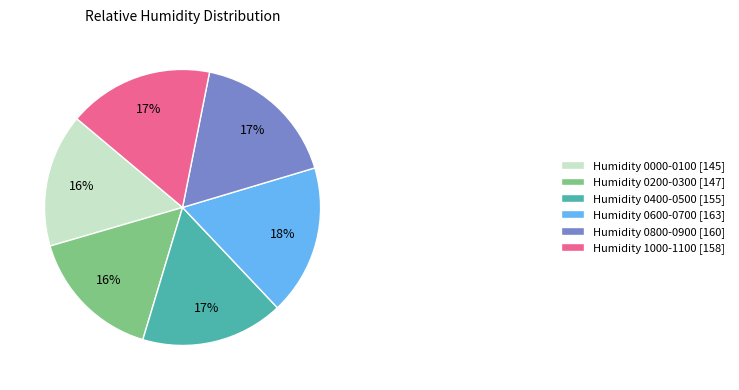

Combined, do Humidity 0600-0700 [163] and Humidity 0200-0300 [147] account for over 50%?

No